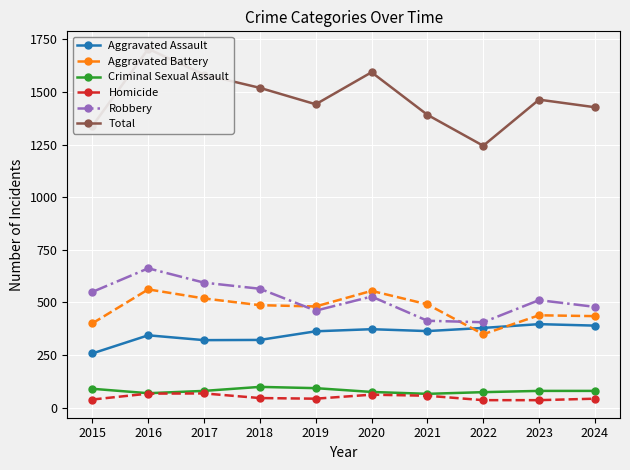

How many intersections are there between Aggravated Battery and Robbery?

2